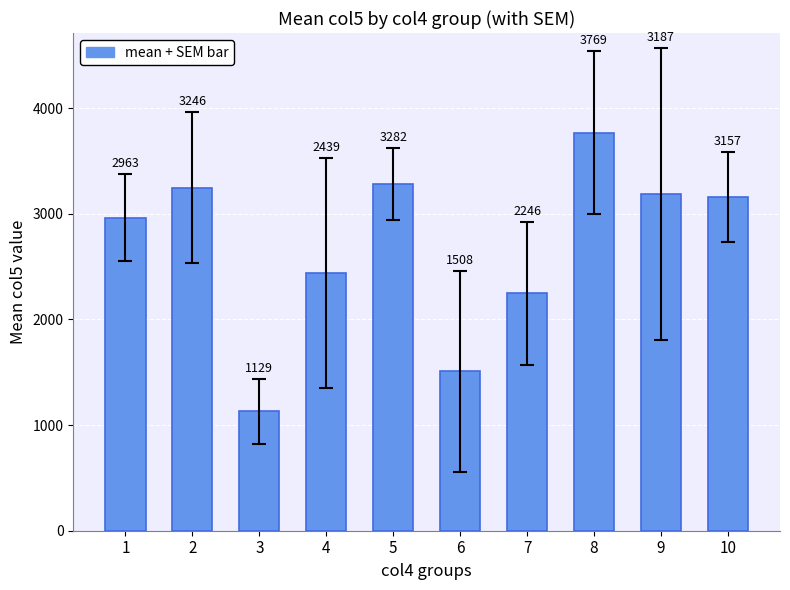

How many bars are there in total?

10